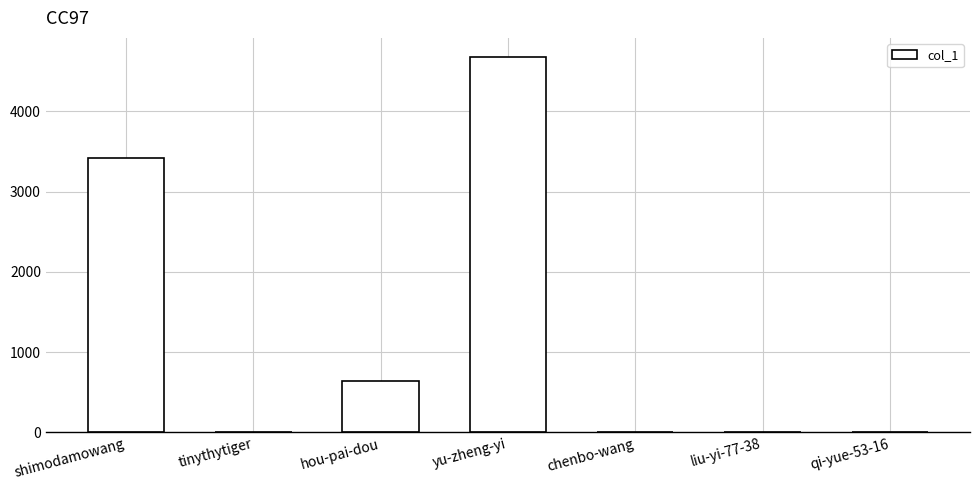

Which label corresponds to the largest value in the chart?

yu-zheng-yi